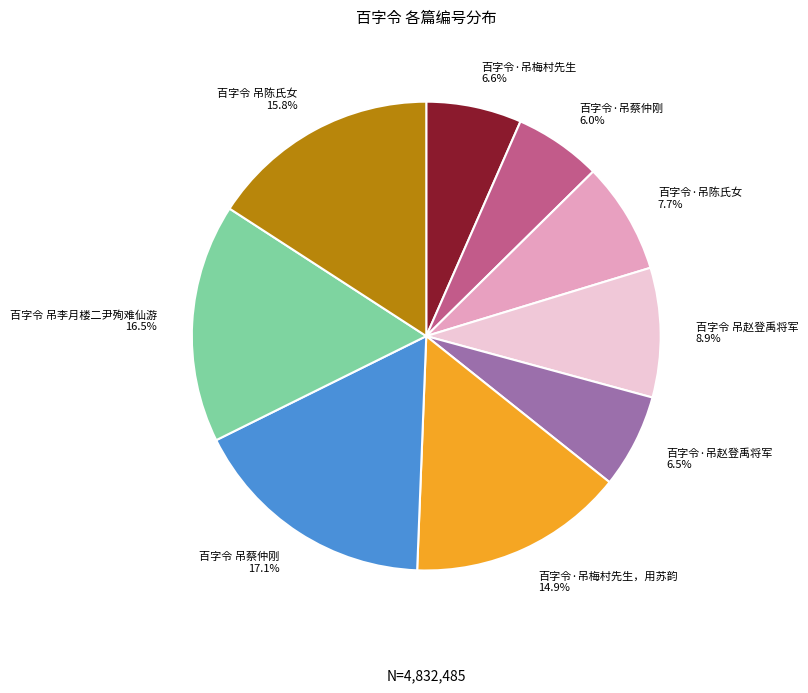

How many segments does this pie chart have?

9